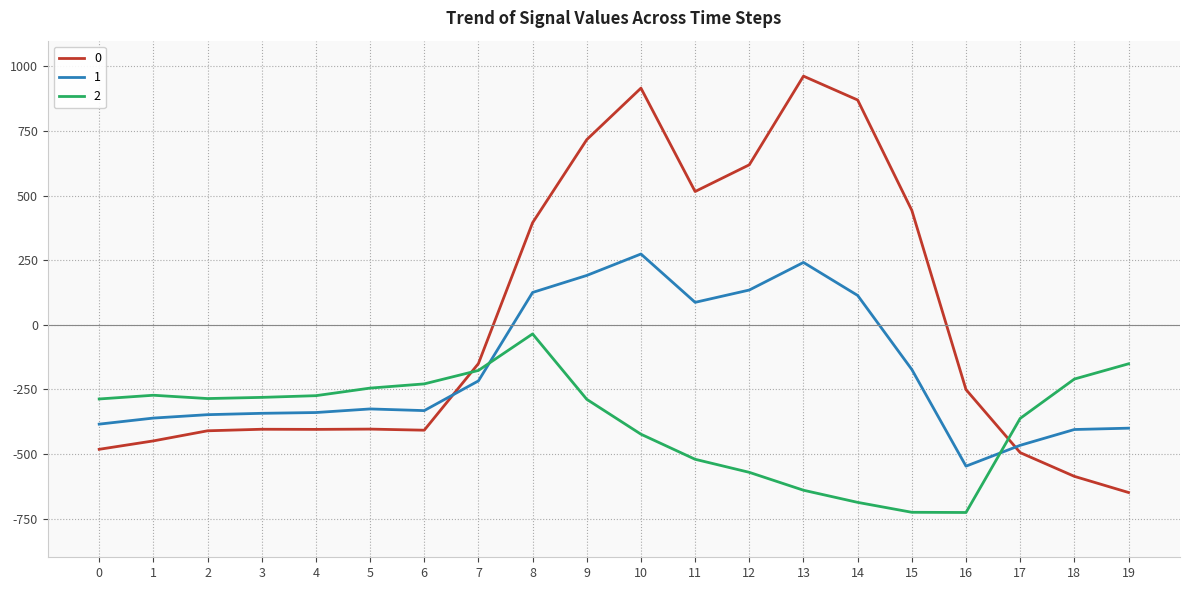

The 0 series shows 395.3 at 8. True or false?

True